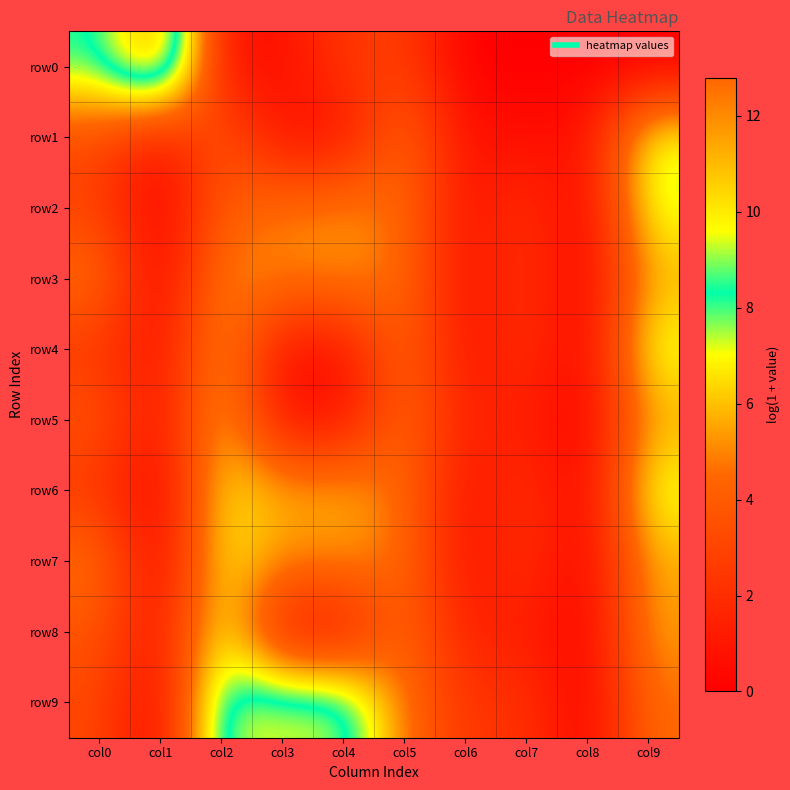

Between col2 and col0, which is larger?

col0